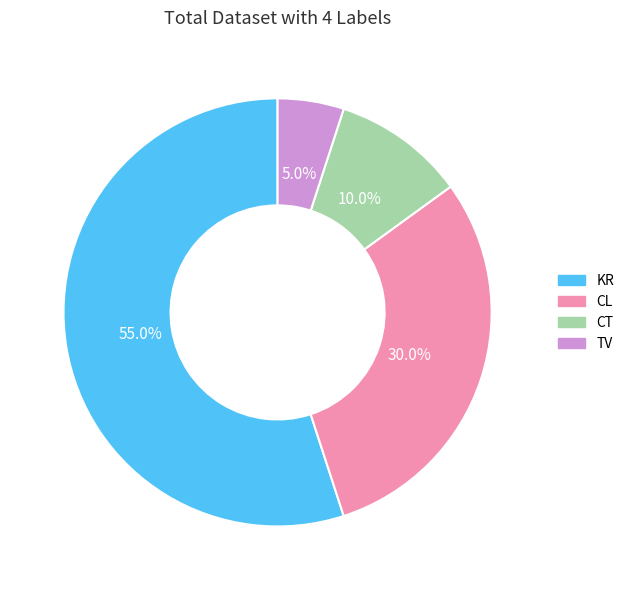

To the nearest percent, what is the difference between the CL and KR slice percentages?

25%